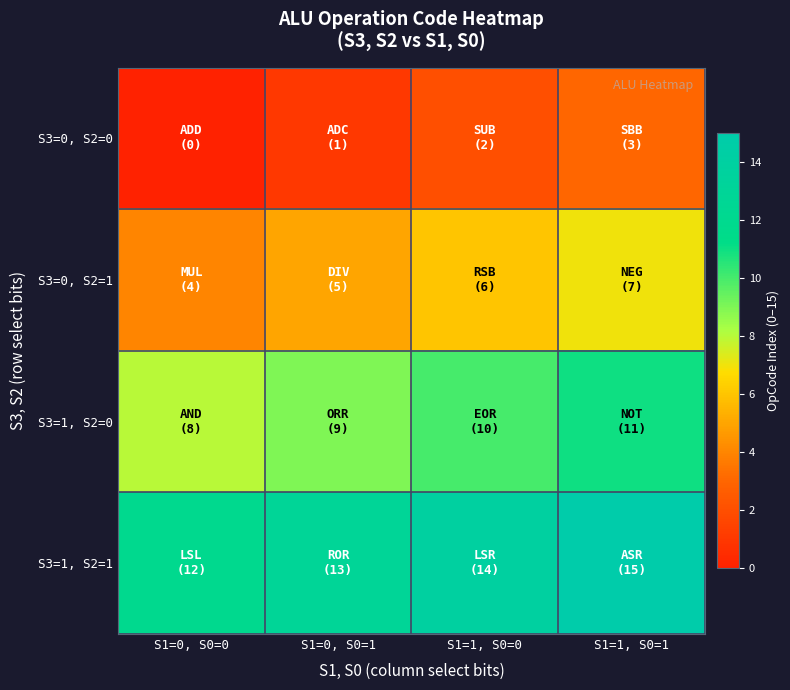

What is the total value across all series at S1=1, S0=0?

32